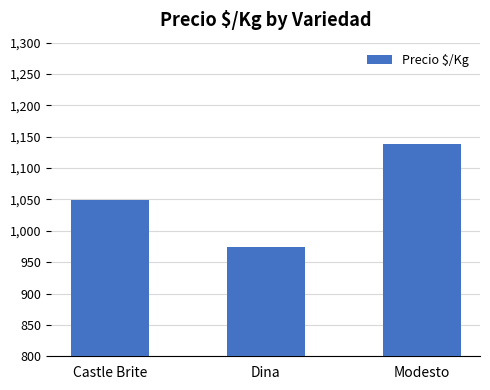

What is the label of the 1st bar from the right?

Modesto